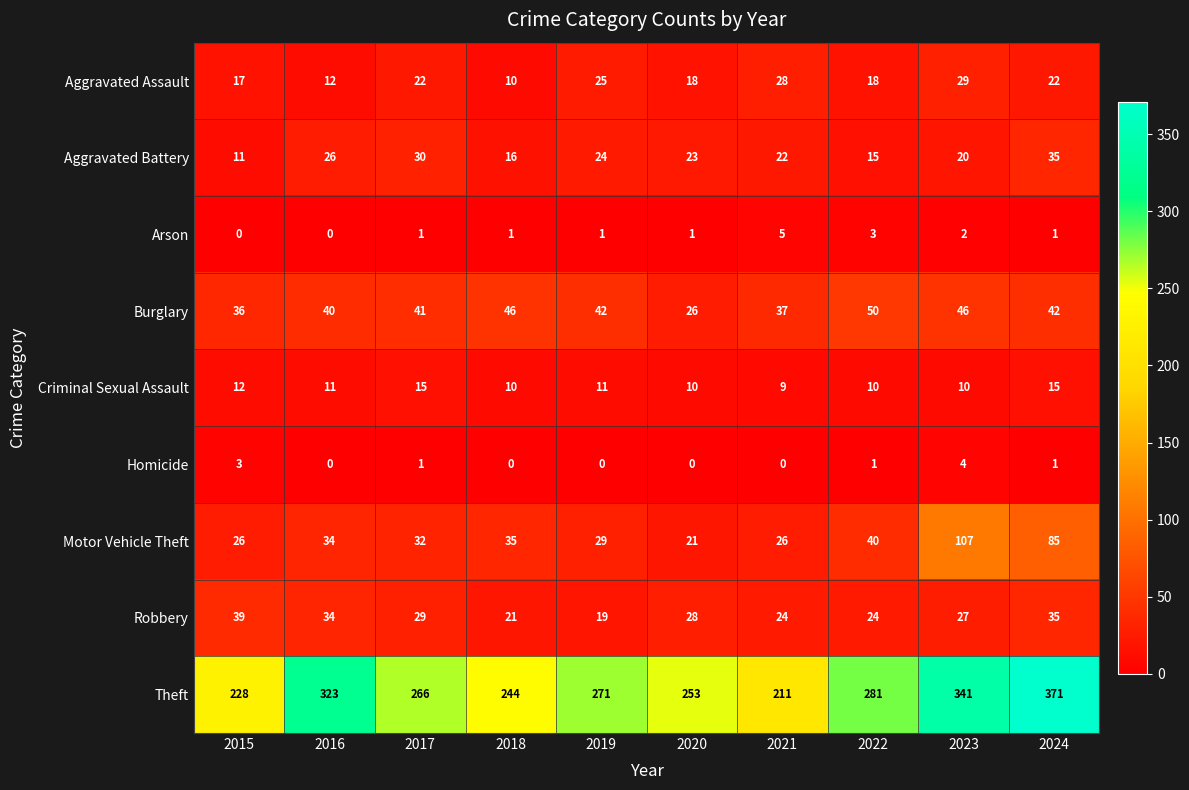

What is the difference between the Aggravated Assault values at 2018 and 2021?

18